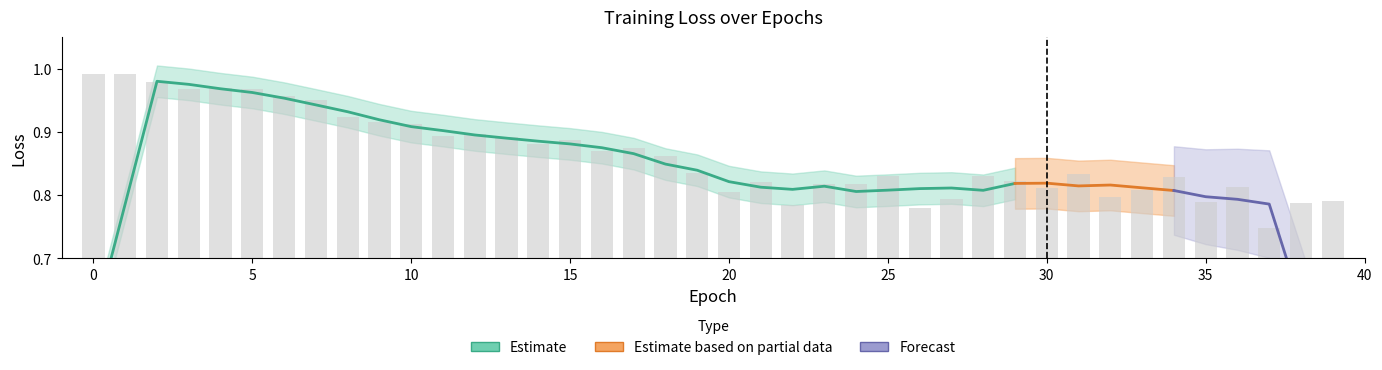

Count the number of categories in the chart.

40